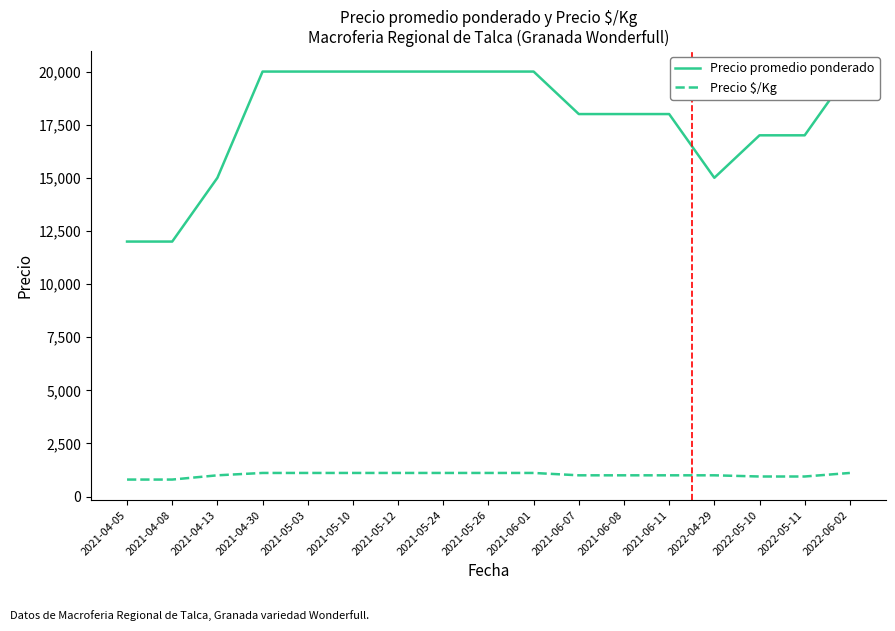

Reading left to right, transcribe all the data shown in this chart.

Precio promedio ponderado: 2021-04-05=12000	2021-04-08=12000	2021-04-13=15000	2021-04-30=20000	2021-05-03=20000	2021-05-10=20000	2021-05-12=20000	2021-05-24=20000	2021-05-26=20000	2021-06-01=20000	2021-06-07=18000	2021-06-08=18000	2021-06-11=18000	2022-04-29=15000	2022-05-10=17000	2022-05-11=17000	2022-06-02=20000
Precio $/Kg: 2021-04-05=800	2021-04-08=800	2021-04-13=1000	2021-04-30=1111	2021-05-03=1111	2021-05-10=1111	2021-05-12=1111	2021-05-24=1111	2021-05-26=1111	2021-06-01=1111	2021-06-07=1000	2021-06-08=1000	2021-06-11=1000	2022-04-29=1000	2022-05-10=944	2022-05-11=944	2022-06-02=1111